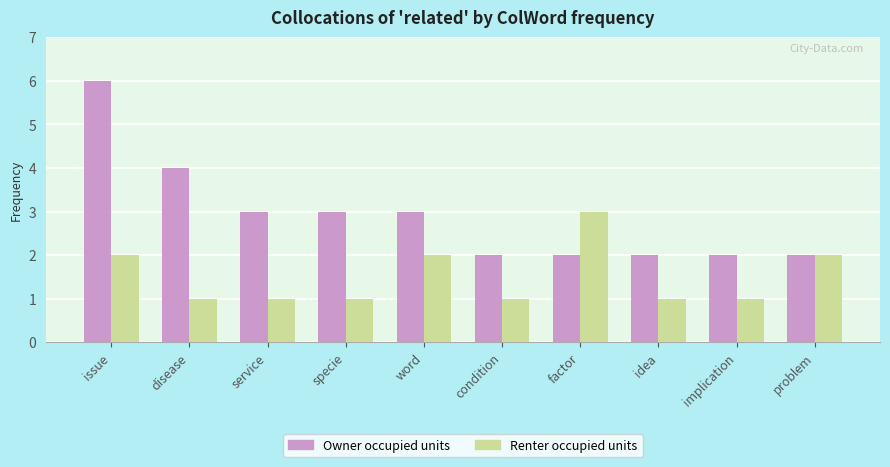

Between specie and factor, which series saw the biggest shift?

Renter occupied units